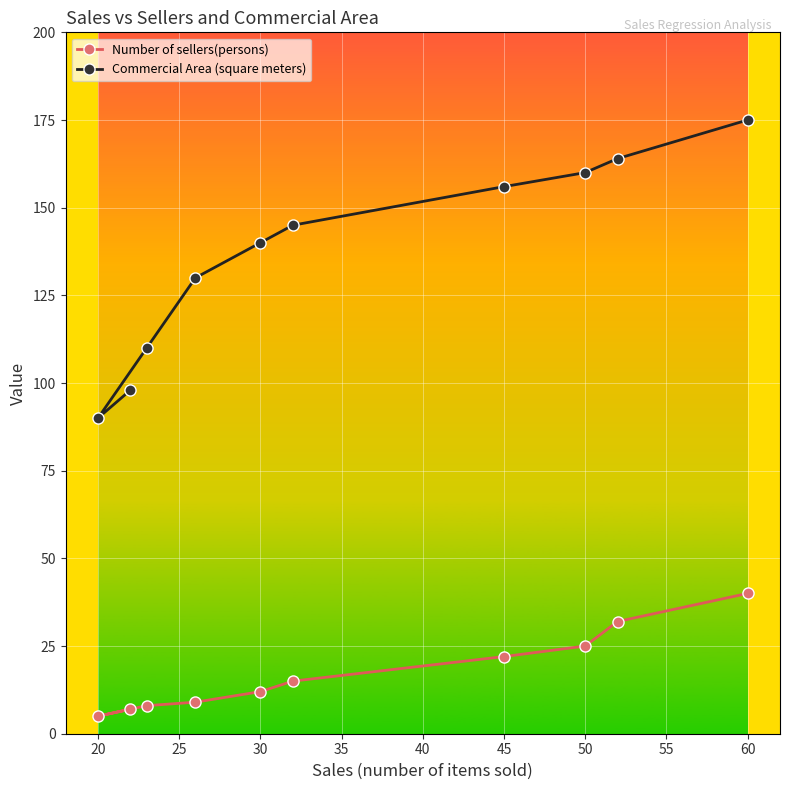

Reading left to right, transcribe all the data shown in this chart.

Number of sellers(persons): 5	7	8	9	12	15	22	25	32	40
Commercial Area (square meters): 90	98	110	130	140	145	156	160	164	175